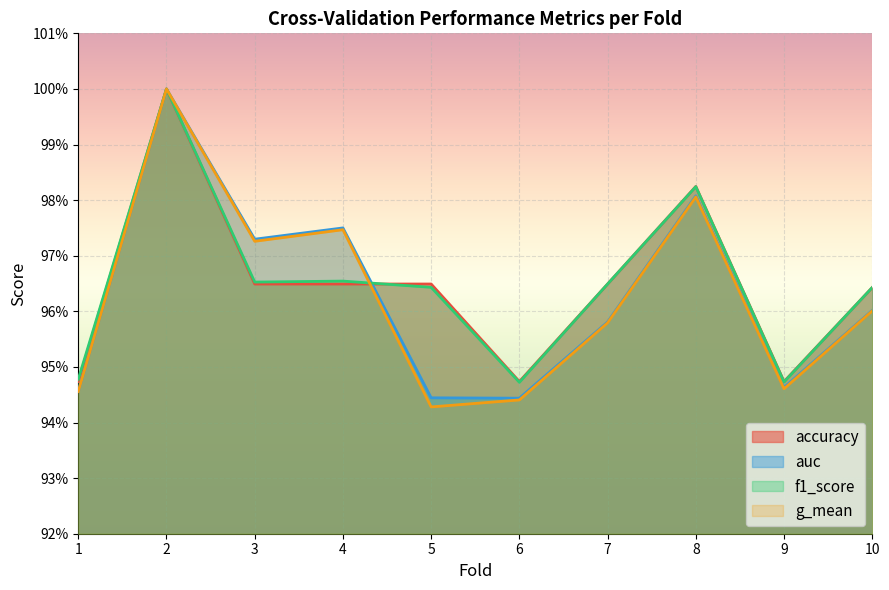

Does the chart display data point markers on the line(s)?

No